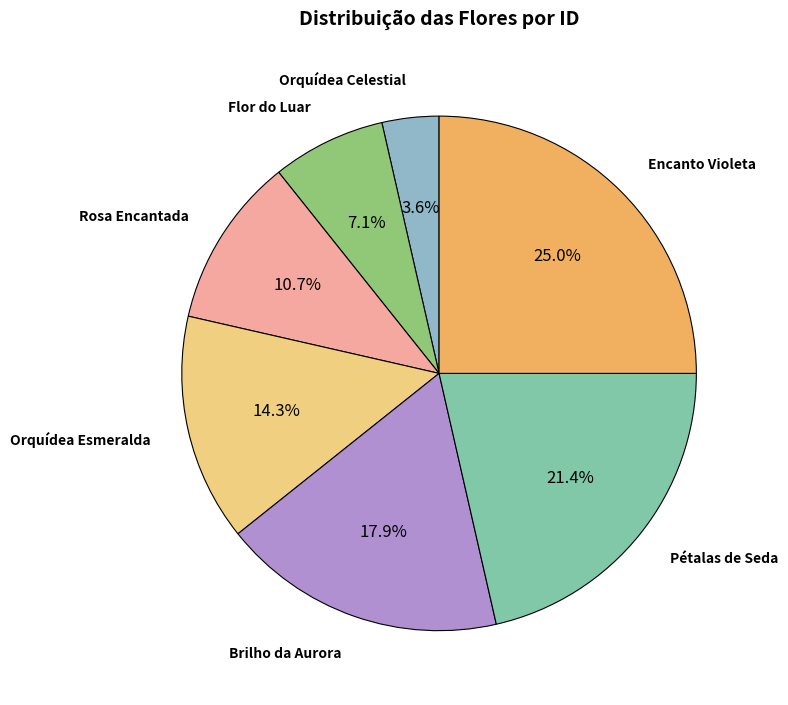

Which slice is the smallest?

Orquídea Celestial